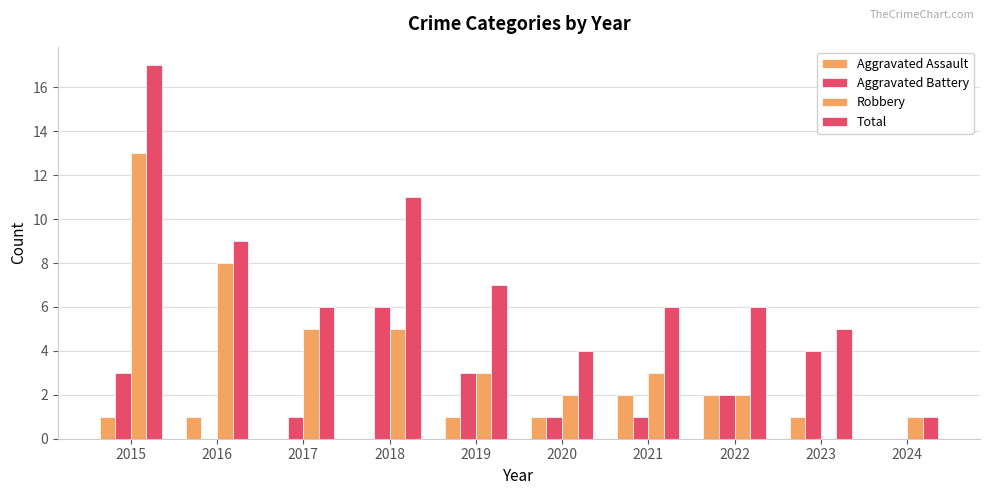

How many groups of bars are there?

10